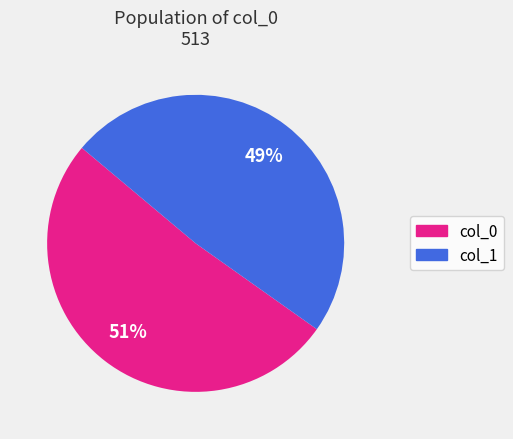

Rank the categories by value from lowest to highest.

col_1, col_0